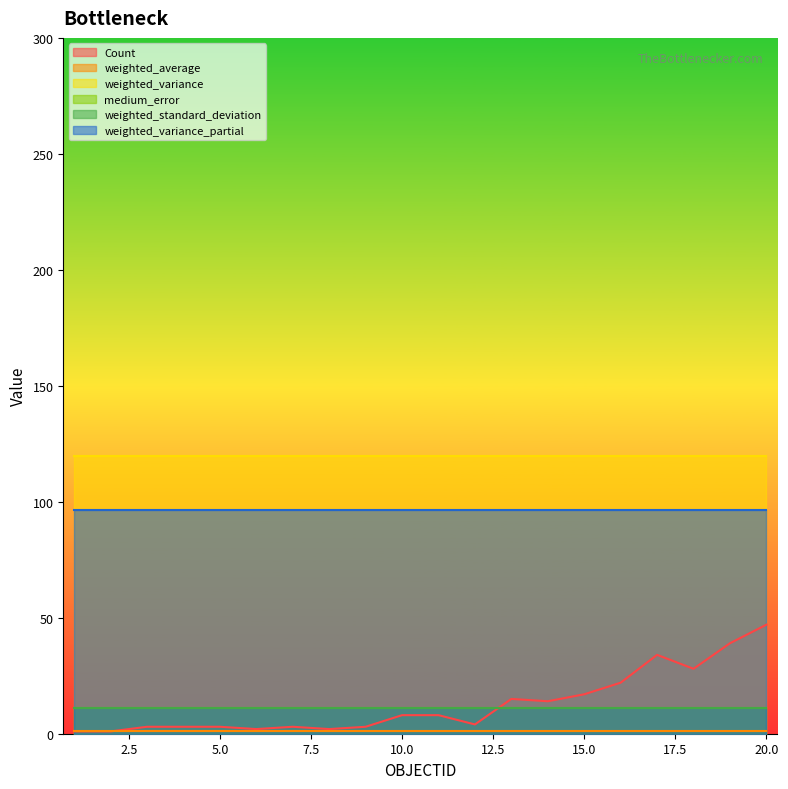

What is the total value across all series at 12?

242.9